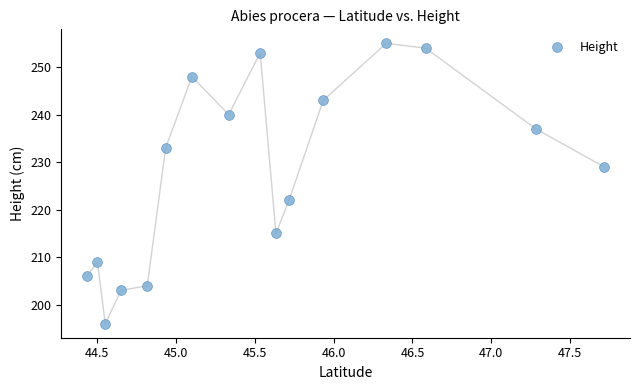

What Y value in the scatter plot is closest to 225?

222